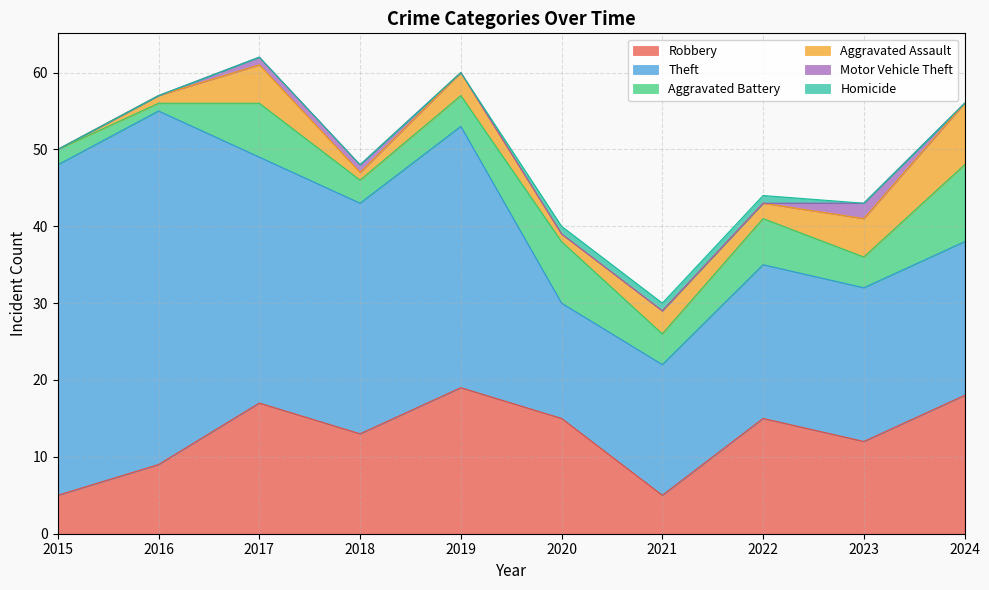

What are all the series names shown in the legend?

Robbery, Theft, Aggravated Battery, Aggravated Assault, Motor Vehicle Theft, Homicide